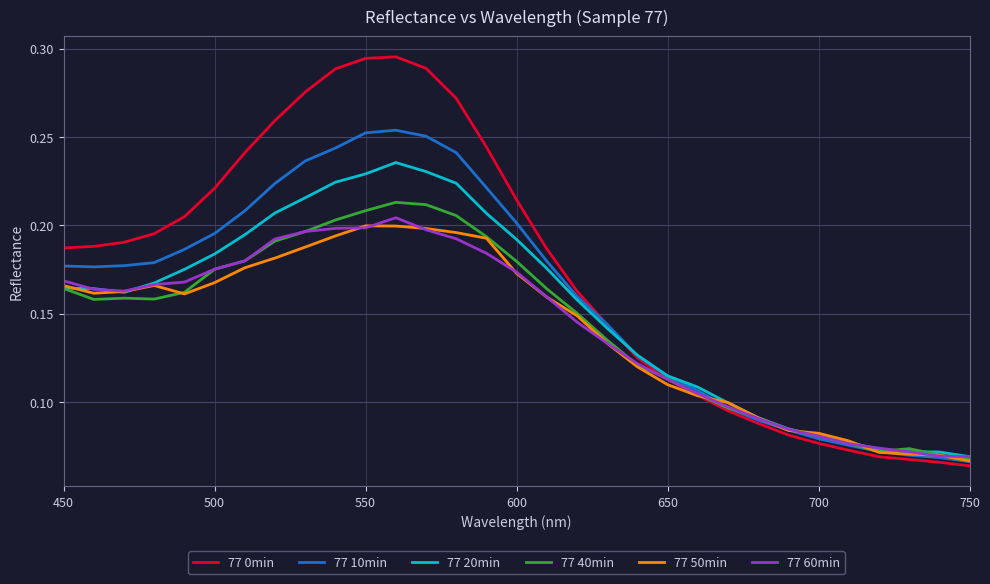

Which series has the largest total across all categories?

77 0min